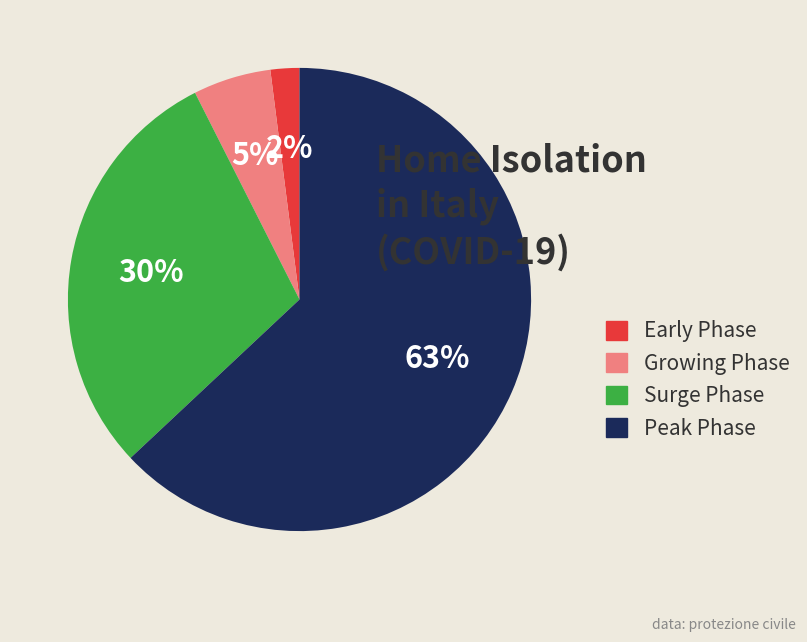

Is it true that Surge Phase is 30% of the pie?

True